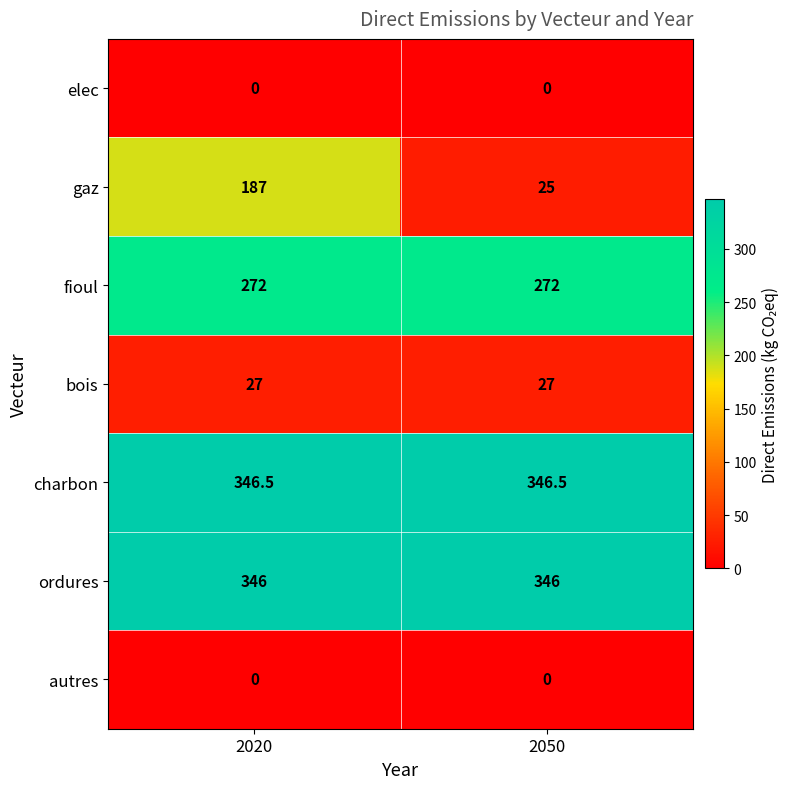

Reading left to right, what are all the values shown in this chart?

elec: 0.0	0.0
gaz: 187.0	25.0
fioul: 272.0	272.0
bois: 27.0	27.0
charbon: 346.5	346.5
ordures: 346.0	346.0
autres: 0.0	0.0